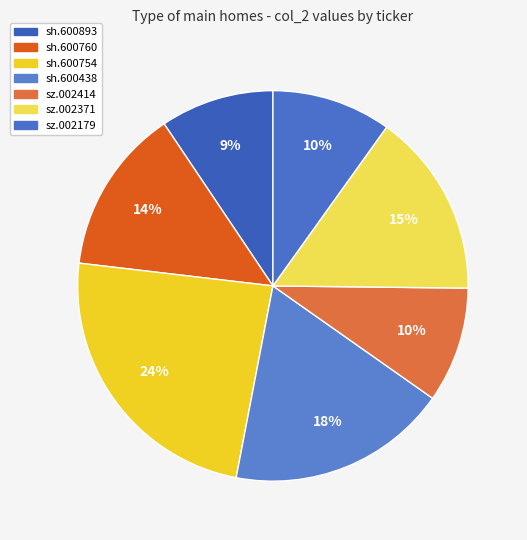

Rank the categories by value from highest to lowest.

sh.600754, sh.600438, sz.002371, sh.600760, sz.002179, sz.002414, sh.600893